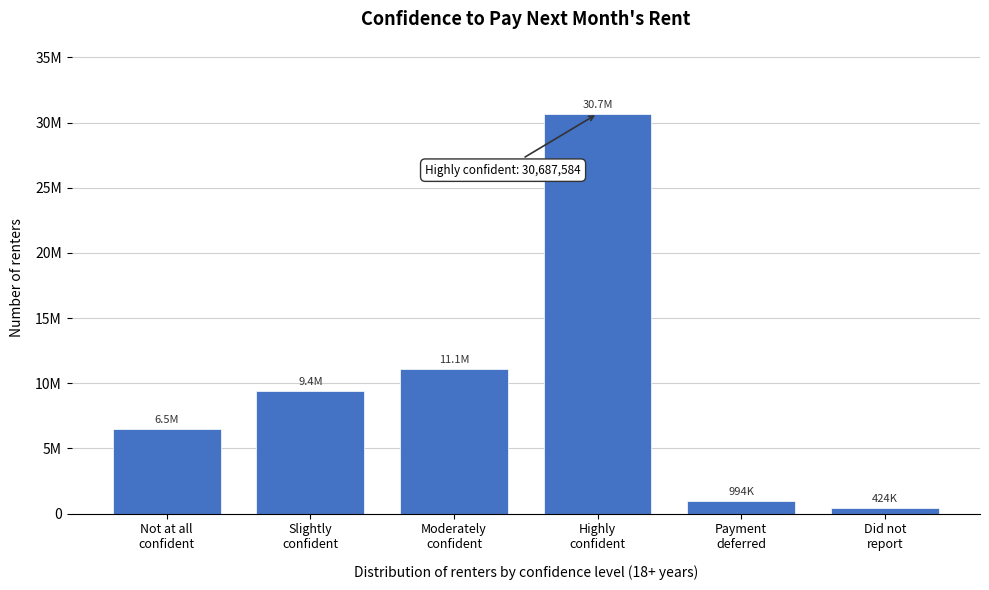

Does the chart contain any negative values?

No